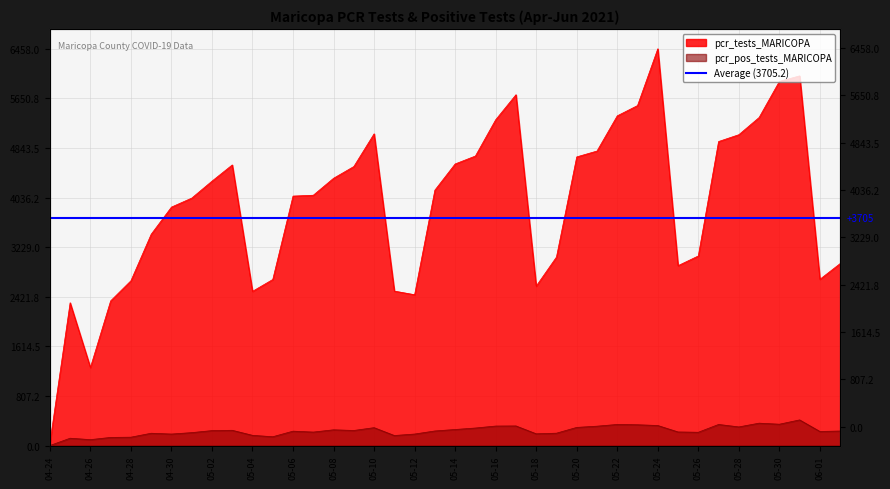

True or false: pcr_tests_MARICOPA and pcr_pos_tests_MARICOPA cross at least once.

False